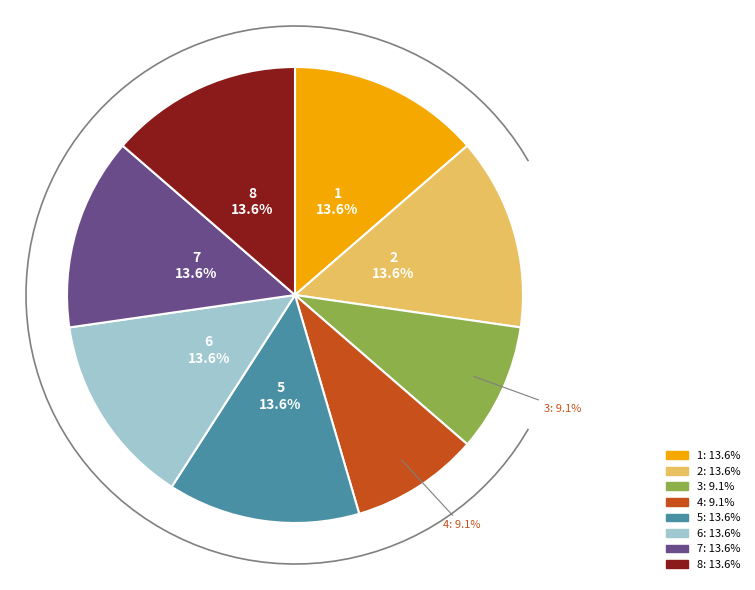

How much of the chart is everything except 1?

86.4%